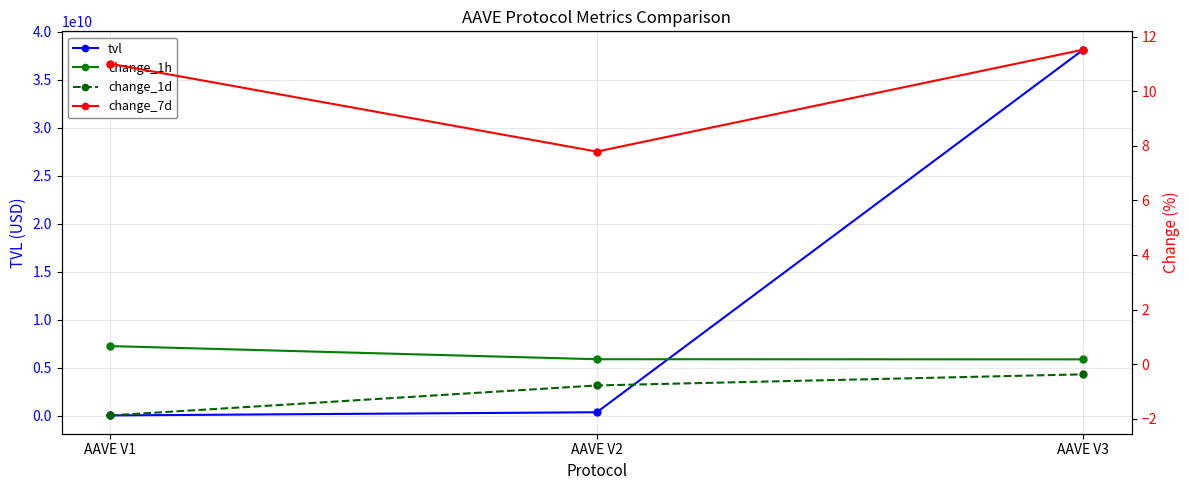

The value of tvl at AAVE V3 is 60803607918.8. True or false?

False